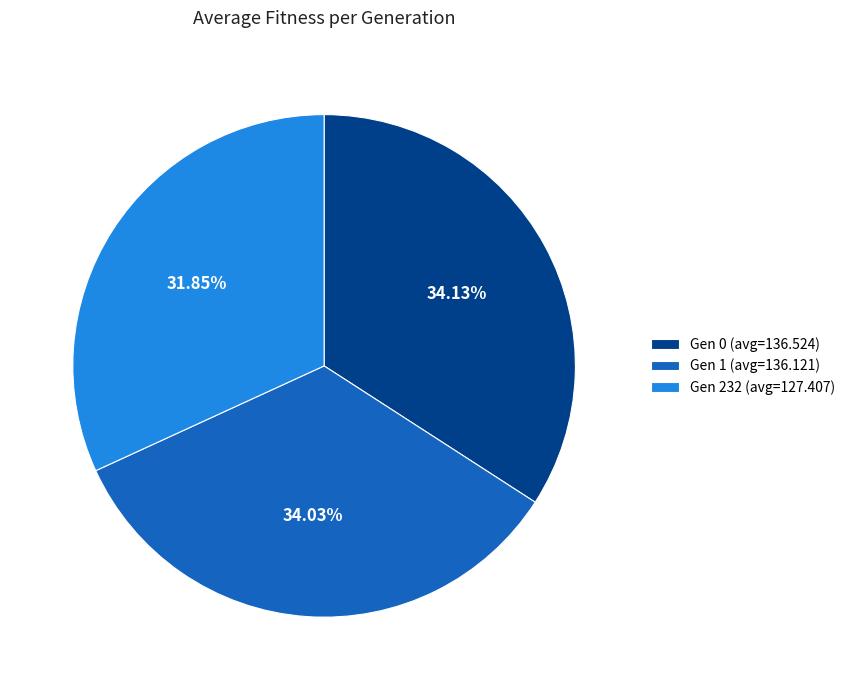

Does any single category account for the majority?

No